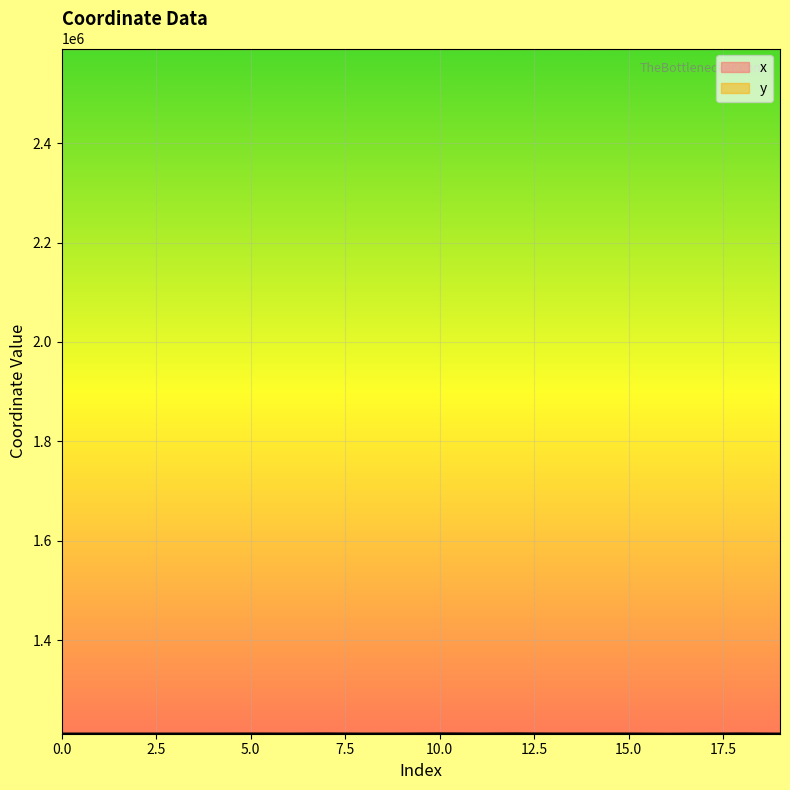

Reading left to right, what are all the values shown in this chart?

x: 0=2589759.3	1=2589739.0	2=2589761.2	3=2589731.1	4=2589788.7	5=2589959.6	6=2590005.4	7=2590009.4	8=2590050.0	9=2589766.2	10=2589817.0	11=2589714.0	12=2589825.1	13=2589687.4	14=2589496.5	15=2590120.9	16=2590191.6	17=2590089.8	18=2590015.1	19=2590055.0
y: 0=1212077.3	1=1212055.8	2=1212079.2	3=1212062.8	4=1212108.4	5=1212201.9	6=1212056.9	7=1212324.0	8=1212015.0	9=1212127.7	10=1212439.1	11=1212172.5	12=1212455.7	13=1212138.1	14=1212173.5	15=1212154.6	16=1211868.7	17=1212061.3	18=1212337.9	19=1212010.6